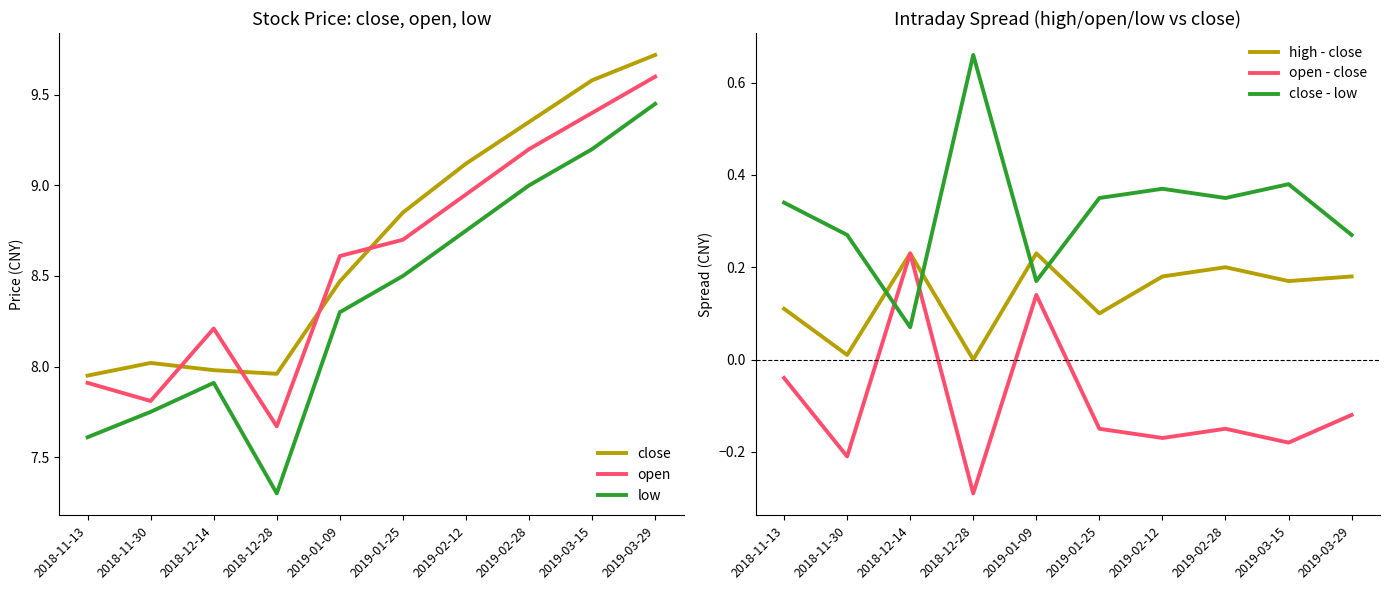

At which category is the sum across all series the highest?

2019-03-29